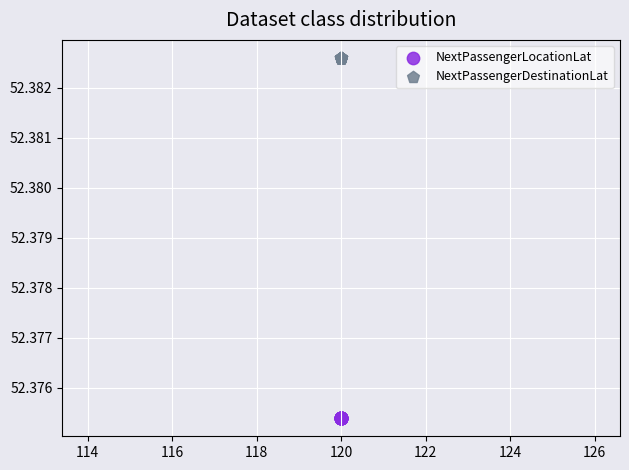

Which series reaches the maximum Y coordinate?

NextPassengerDestinationLat